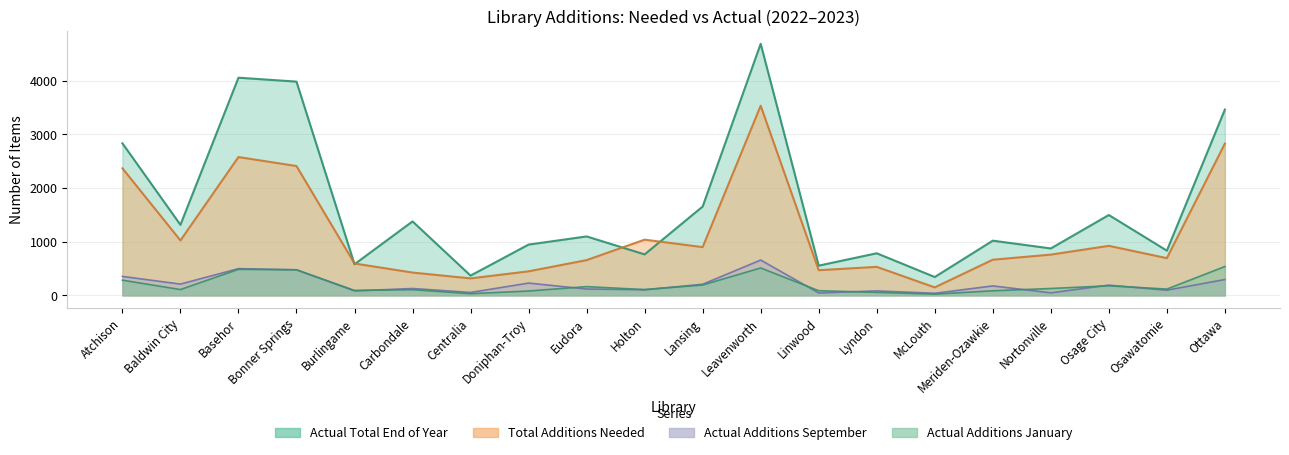

What is the value of the Total Additions Needed point at the 15th from the left?

148.6